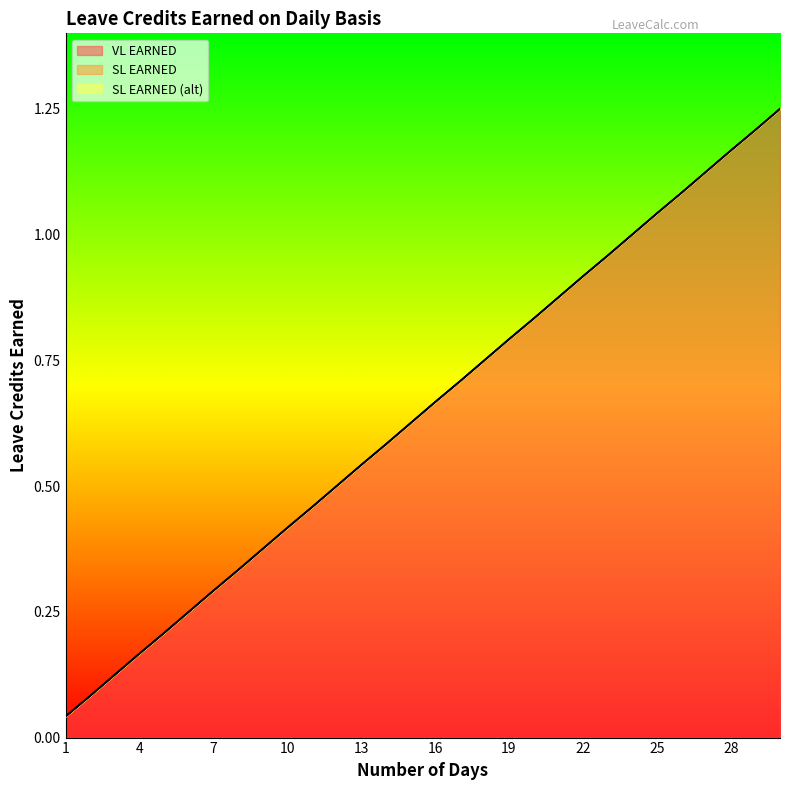

Rank the series by their maximum value, from highest to lowest.

VL EARNED, SL EARNED, SL EARNED (alt)